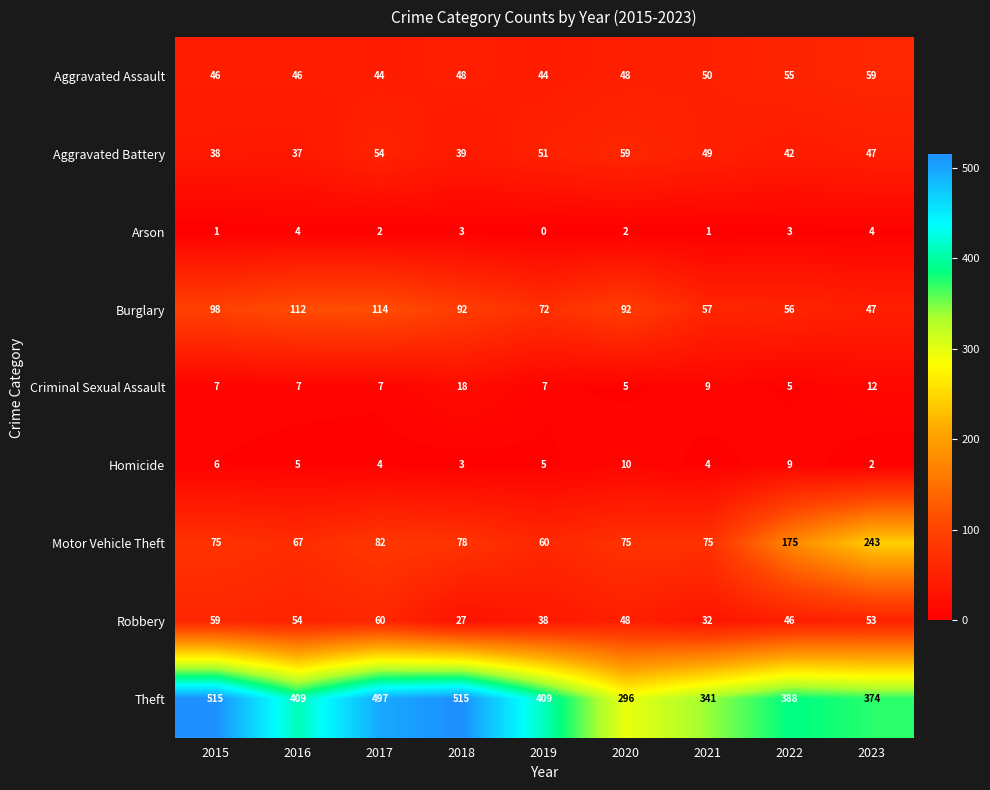

What is the highest value of the Theft series?

515